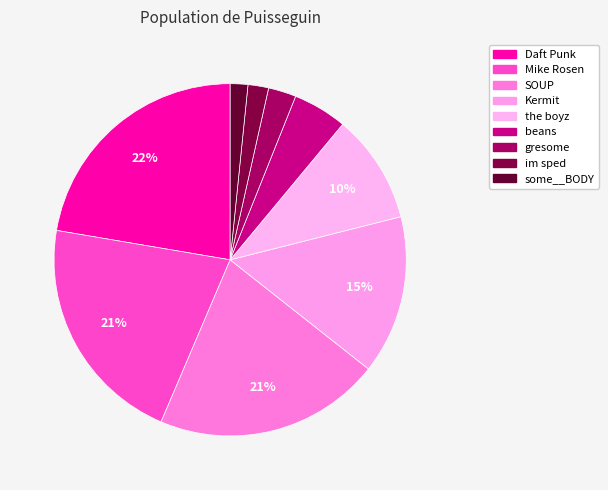

To the nearest percent, what is the average slice percentage?

11%